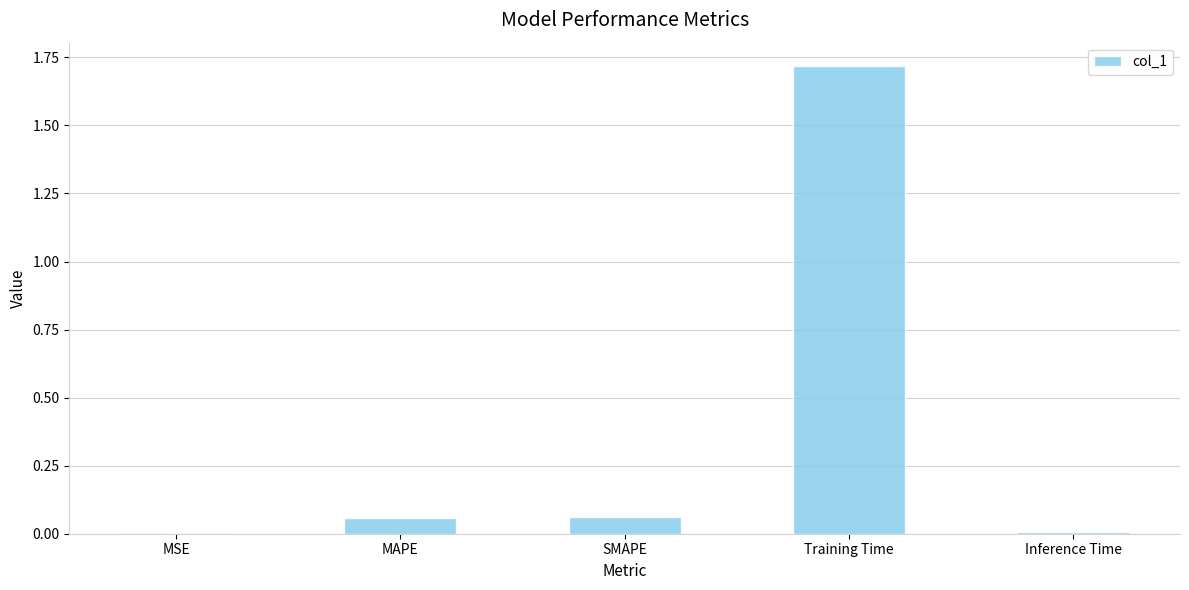

Between SMAPE and Inference Time, which is larger?

SMAPE